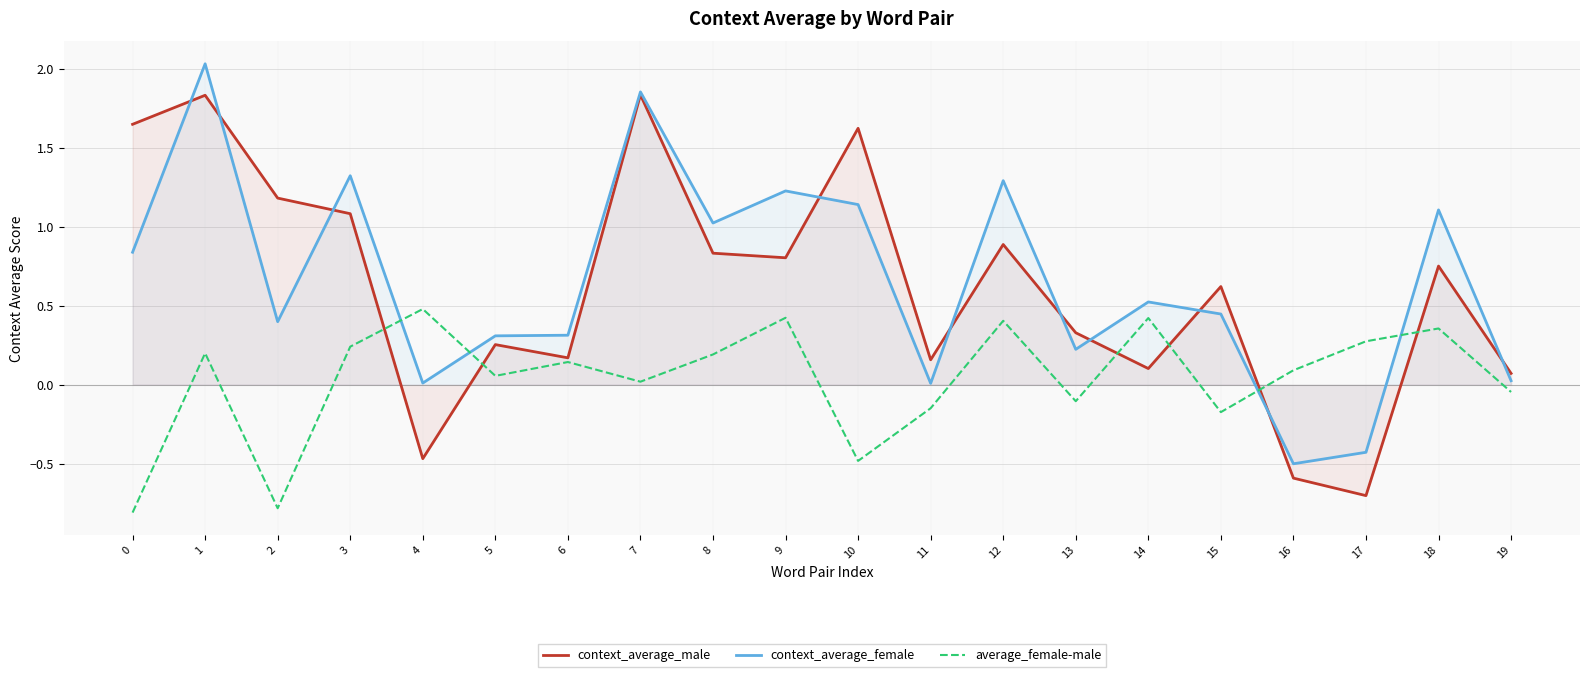

What is the greatest value displayed?

2.0